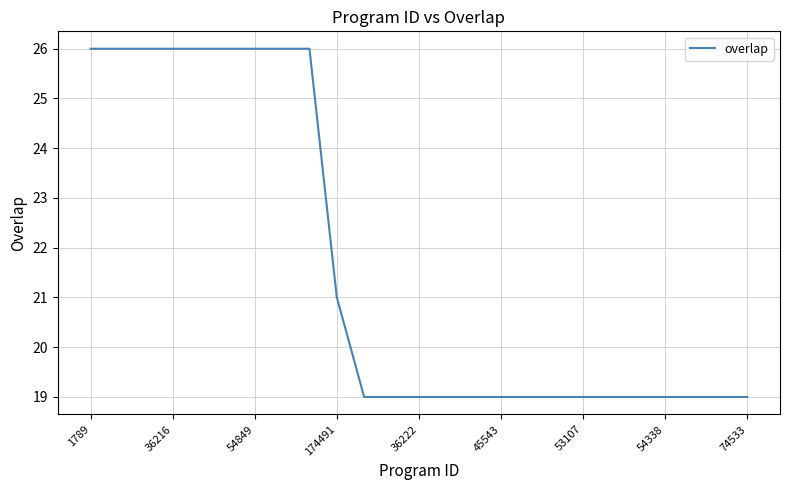

Reading left to right, list all the values displayed in this chart.

26	26	26	26	26	26	26	26	26	21	19	19	19	19	19	19	19	19	19	19	19	19	19	19	19